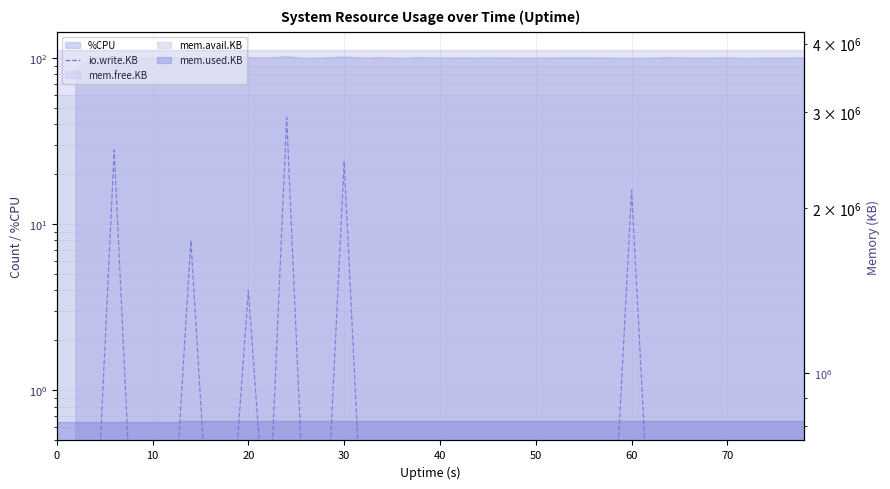

Does the chart display data point markers on the line(s)?

No